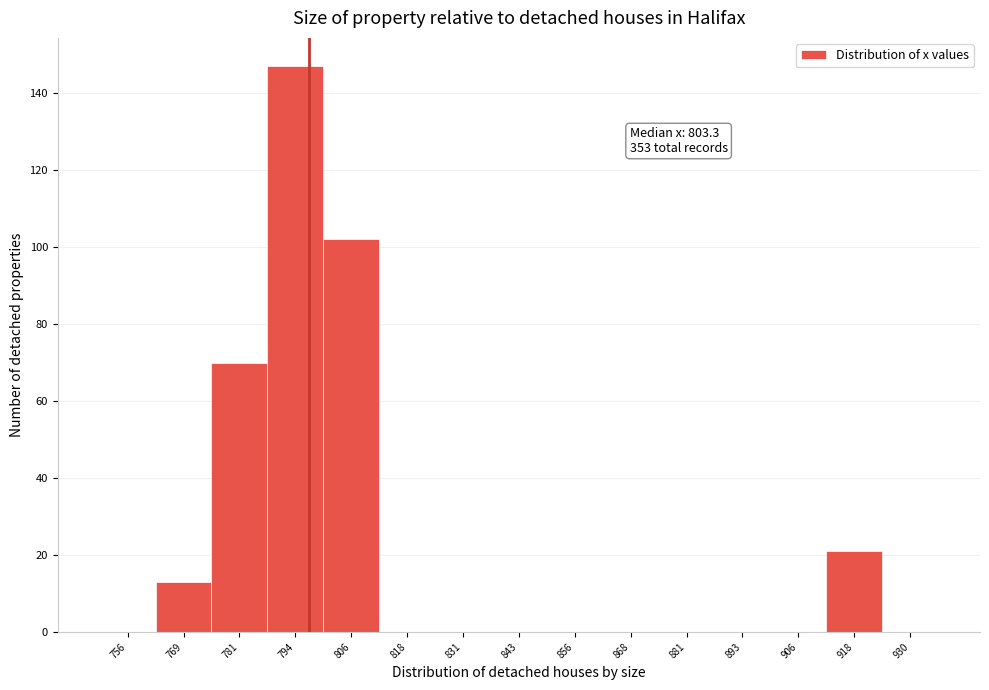

Reading left to right, what are all the values shown in this chart?

756=0	769=13	781=70	794=147	806=102	818=0	831=0	843=0	856=0	868=0	881=0	893=0	906=0	918=21	930=0